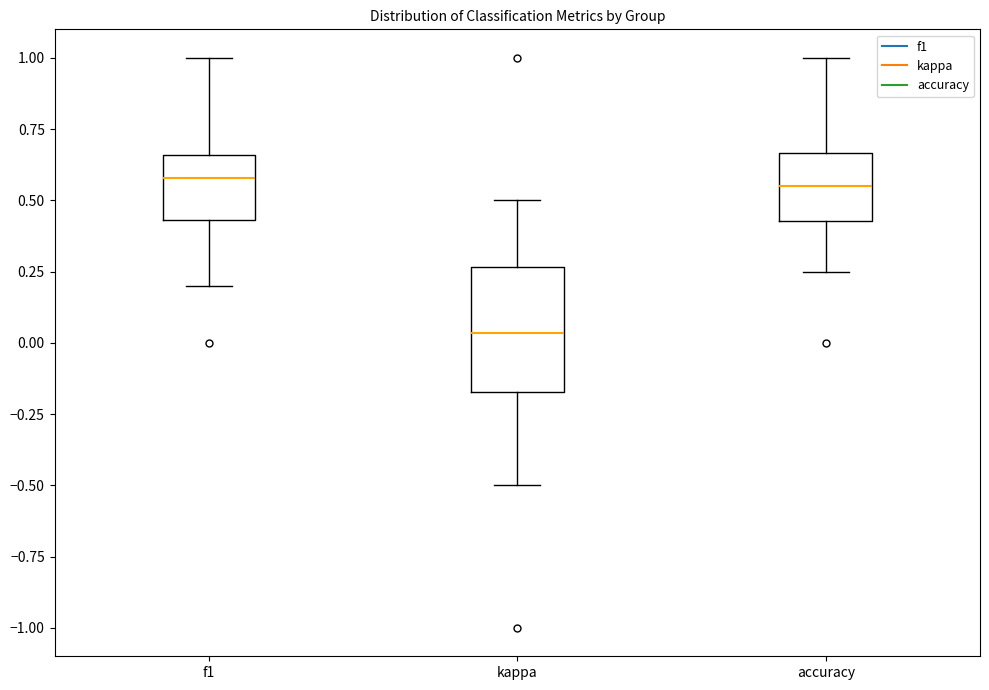

Which box's median line is the lowest?

kappa